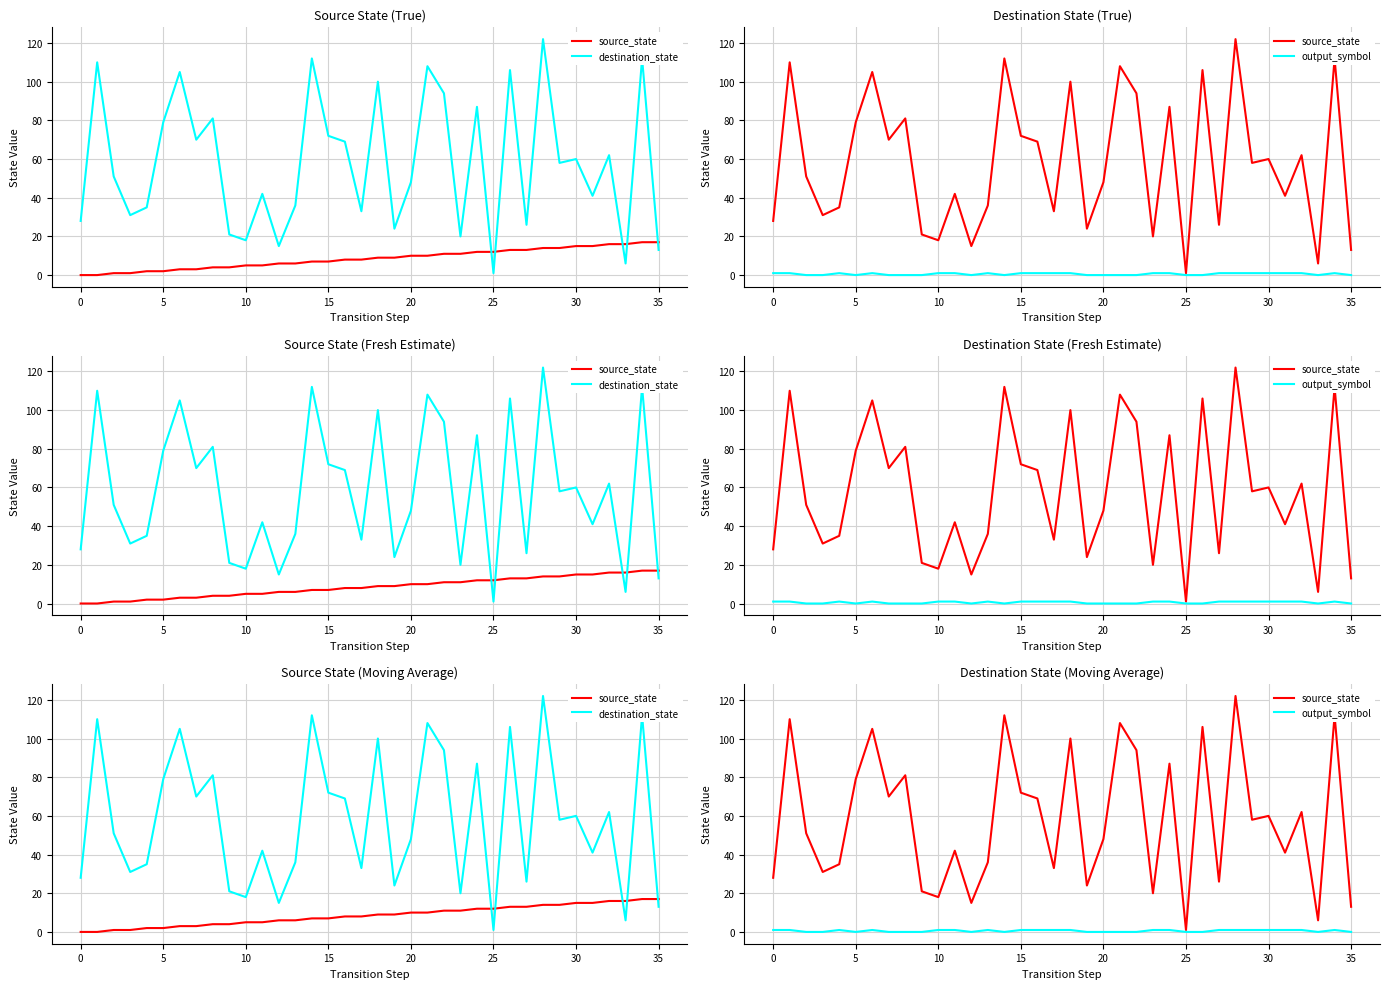

True or false: source_state and output_symbol intersect in this chart.

False